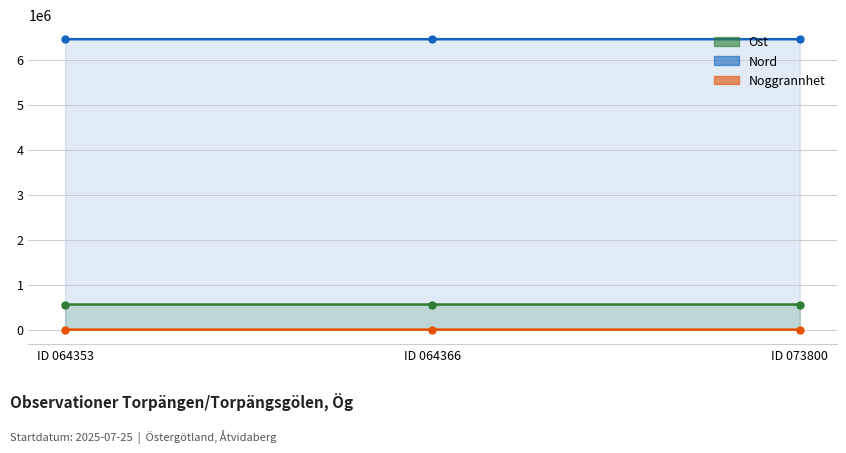

Reading left to right, transcribe all the data shown in this chart.

Ost: 558573	558575	558502
Nord: 6461650	6461643	6461670
Noggrannhet: 25	25	5